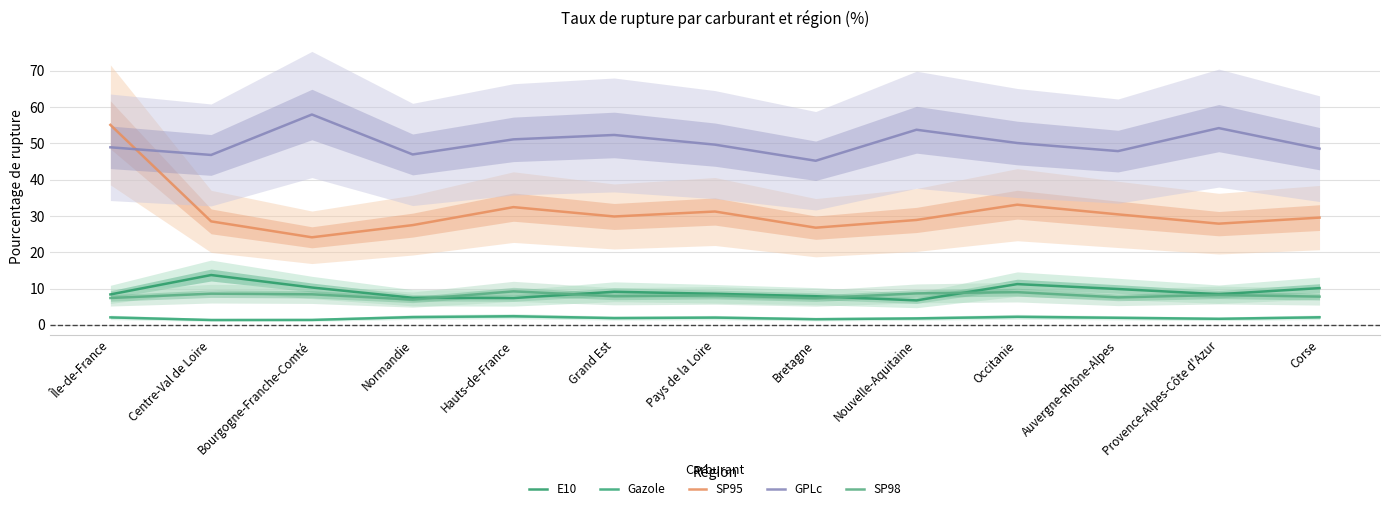

At which category does GPLc reach its first local valley?

Centre-Val de Loire